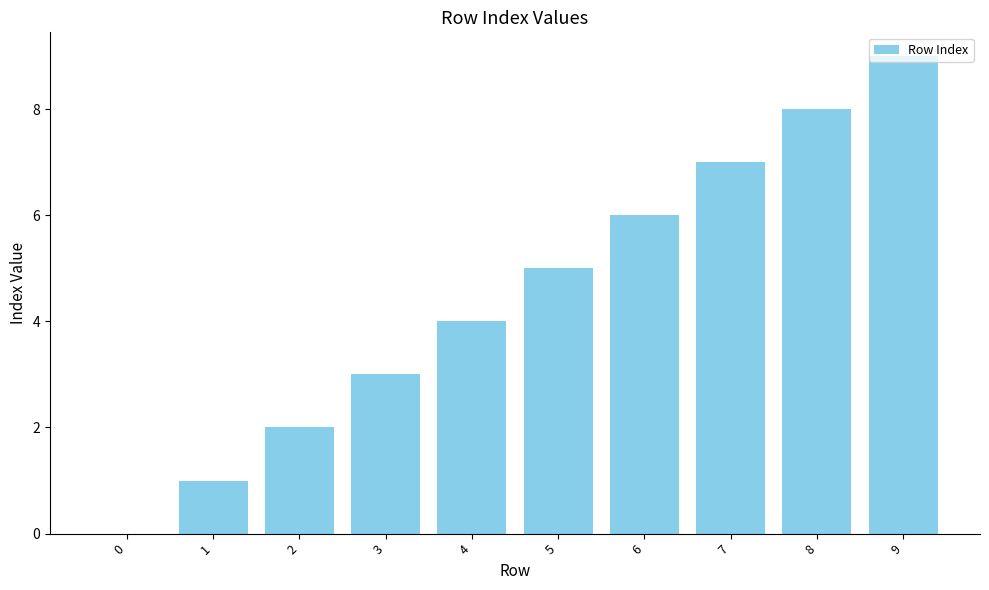

How many series are shown in this chart?

1